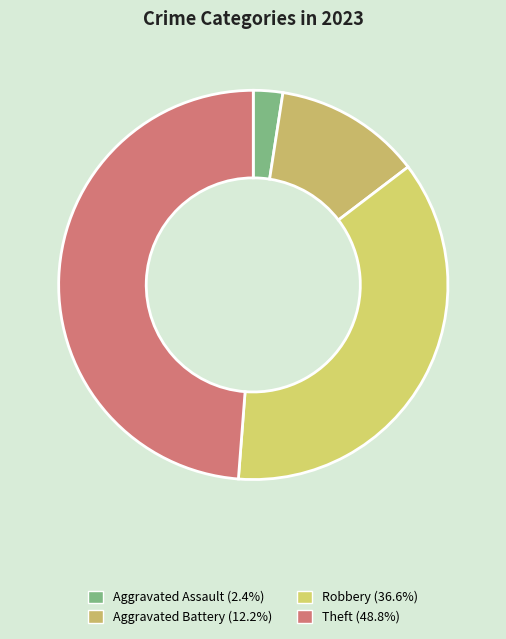

Is it true that Robbery is 24% of the pie?

False